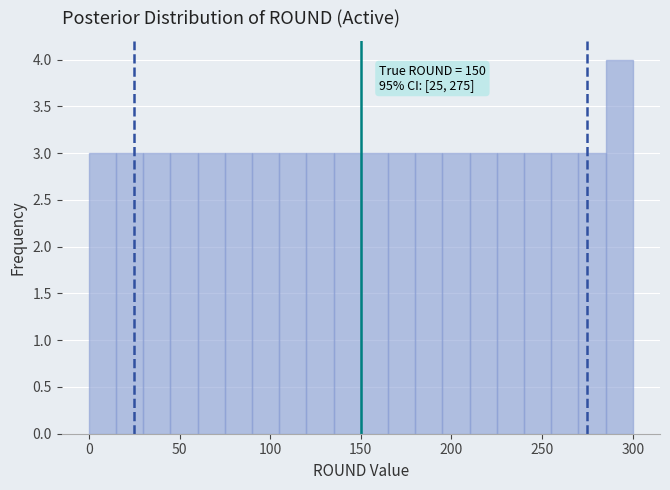

Around what value on the x-axis is the tallest bar? Give the approximate position of its centre, as read against the axis.

295